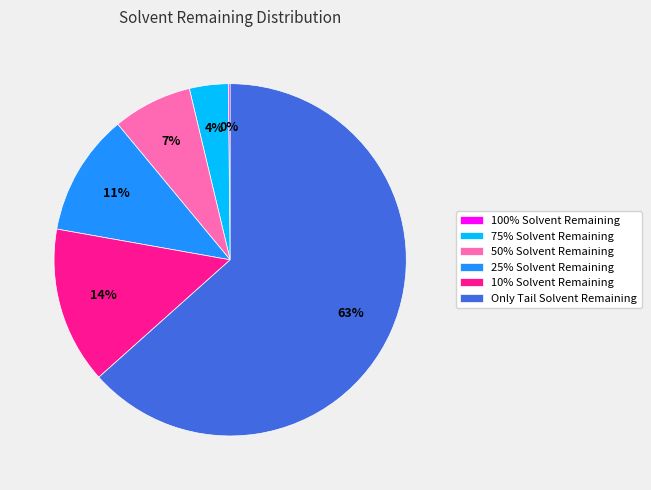

Is 25% Solvent Remaining the majority of the pie?

No